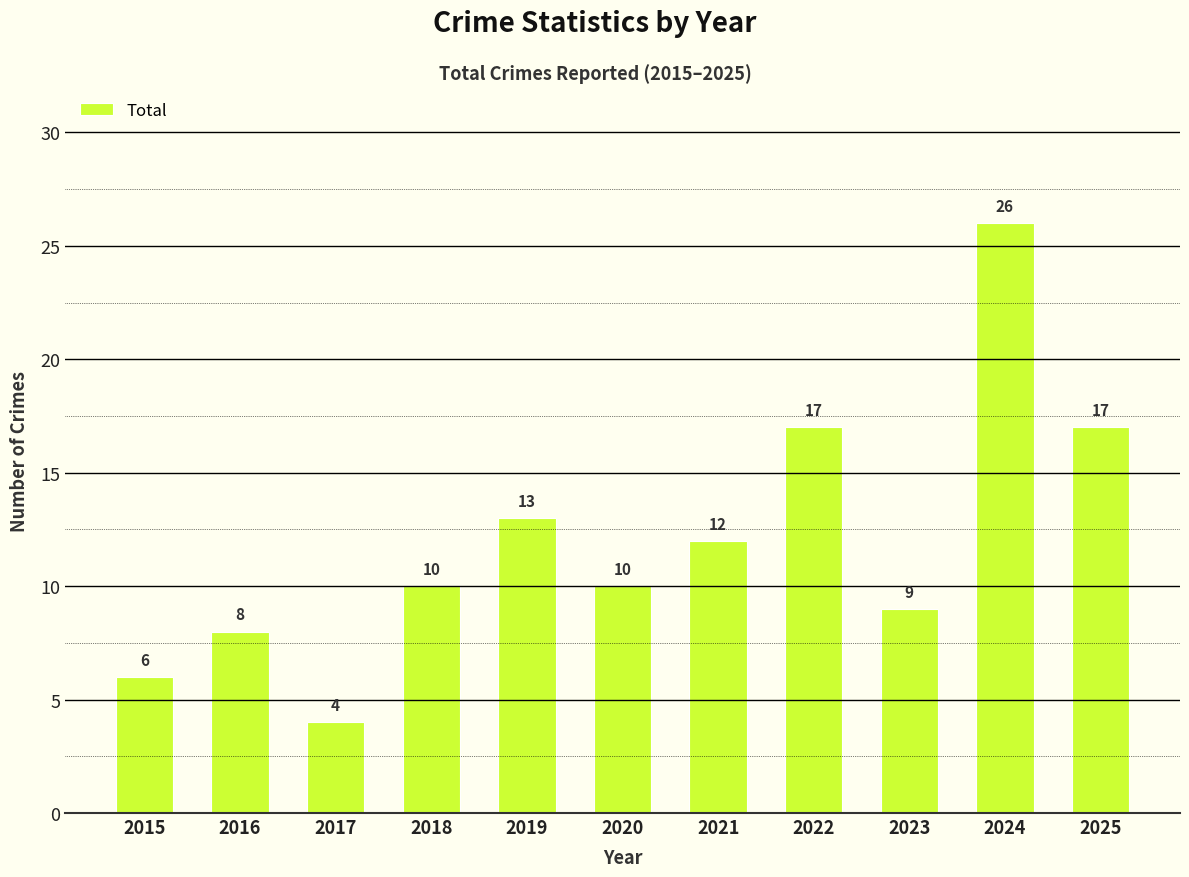

True or false: the data shows 10 at 2015.

False